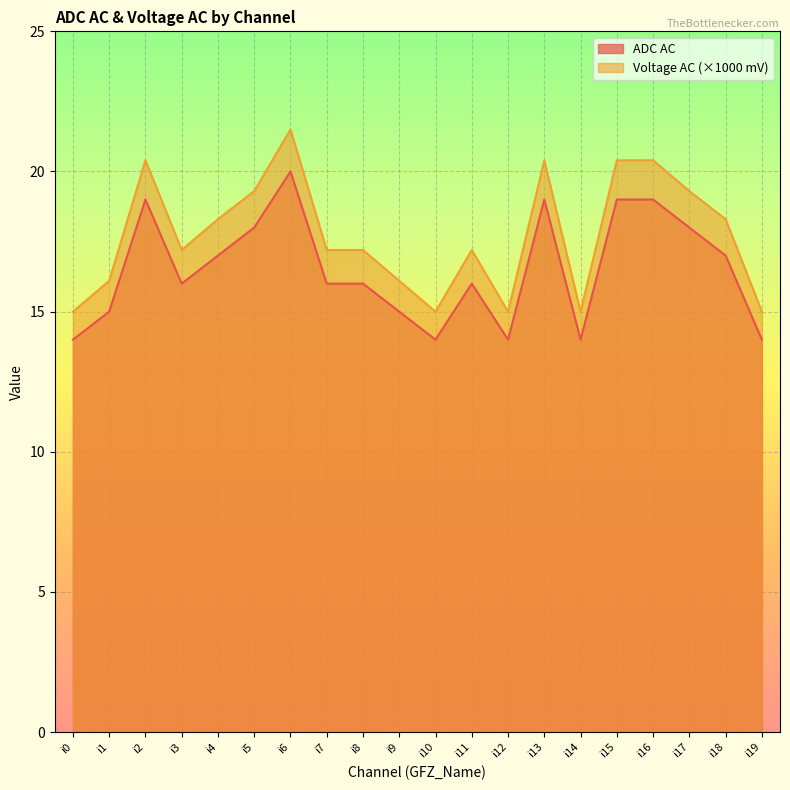

Where is the first local minimum for Voltage AC?

i3